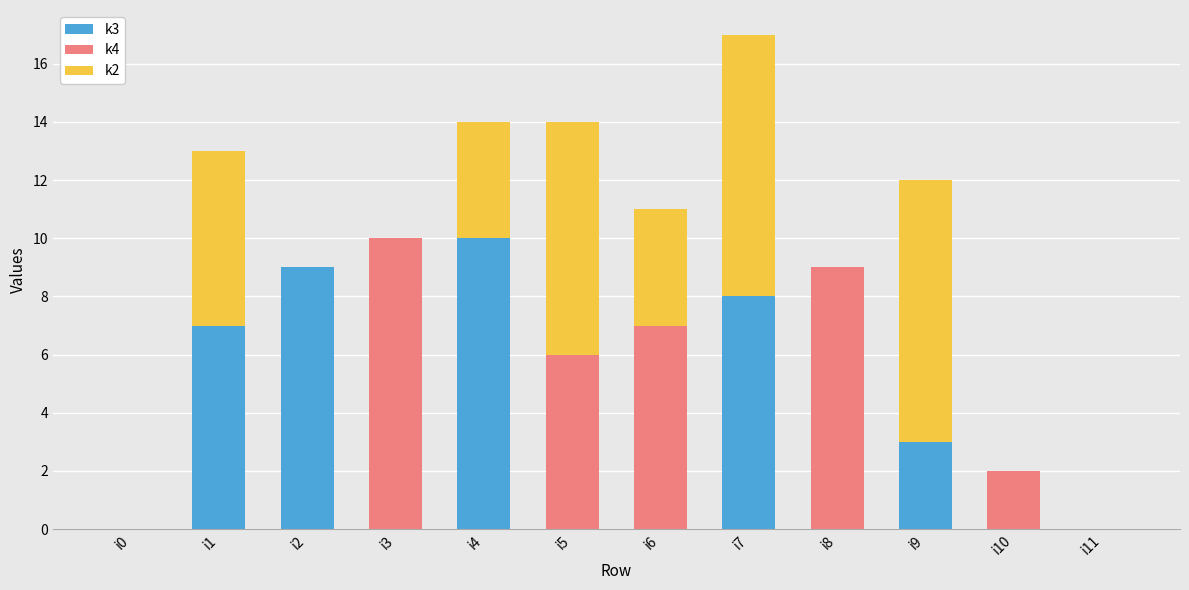

The value of k3 at i6 is 0. True or false?

True